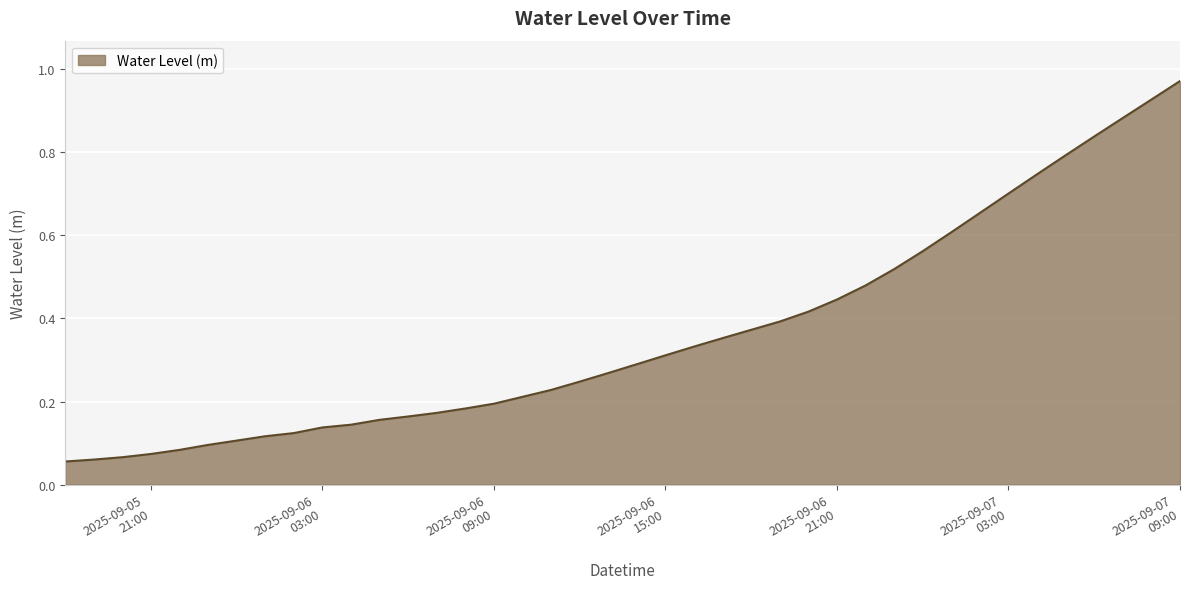

Does the chart have visible grid lines?

Yes